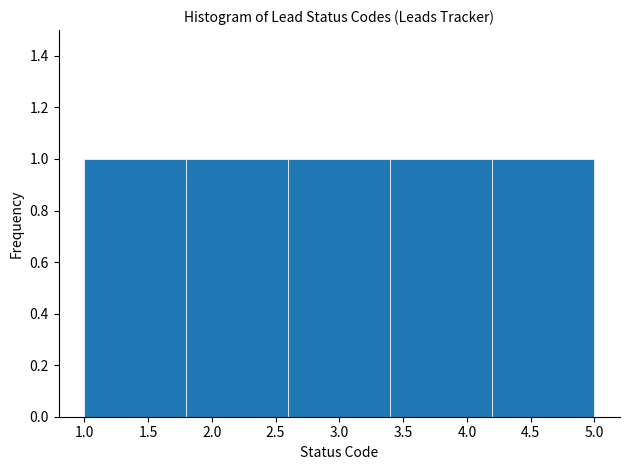

Reading left to right, transcribe this chart: for each bar, give the range it covers on the x-axis and its height. The values are not printed on the chart, so give them approximately, as read against the axis.

1.0 to 1.8: 1
1.8 to 2.6: 1
2.6 to 3.4: 1
3.4 to 4.2: 1
4.2 to 5.0: 1